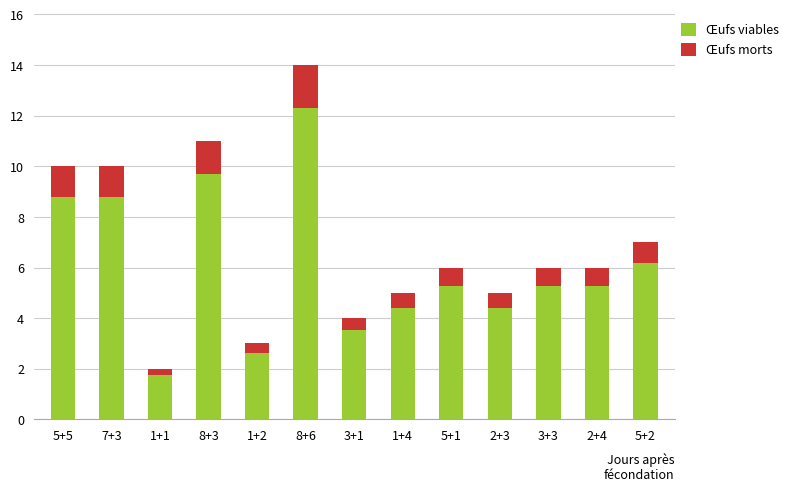

What is the average value of the Œufs viables series?

6.0